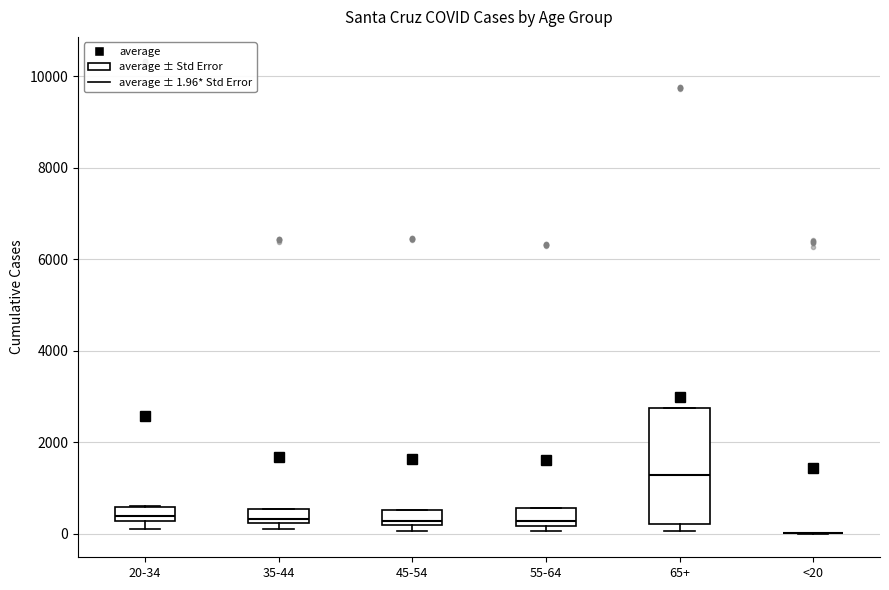

Where is the lower edge of the box for 55-64 on the y-axis? The values are not printed on the chart, so give them approximately, as read against the axis.

200